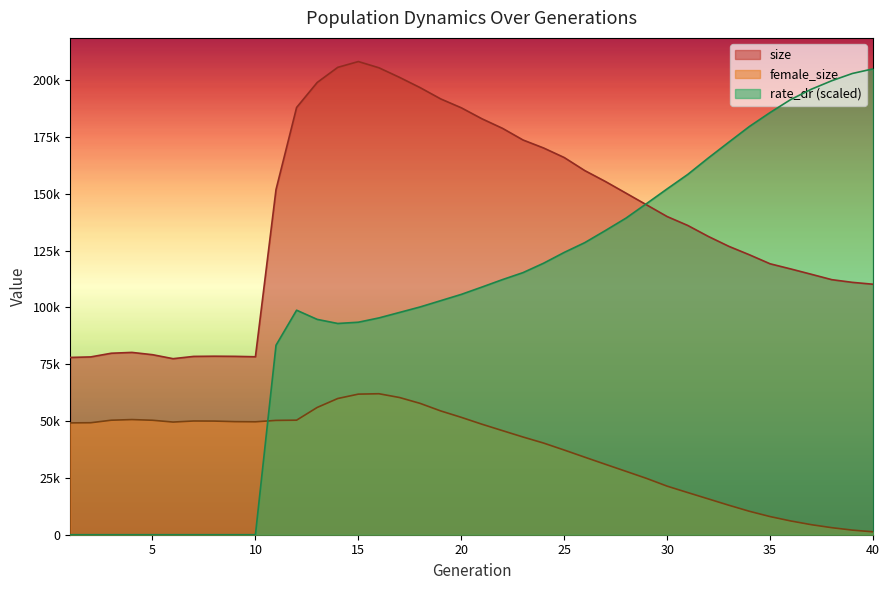

List the series in order of their overall mean, highest first.

size, rate_dr (scaled), female_size